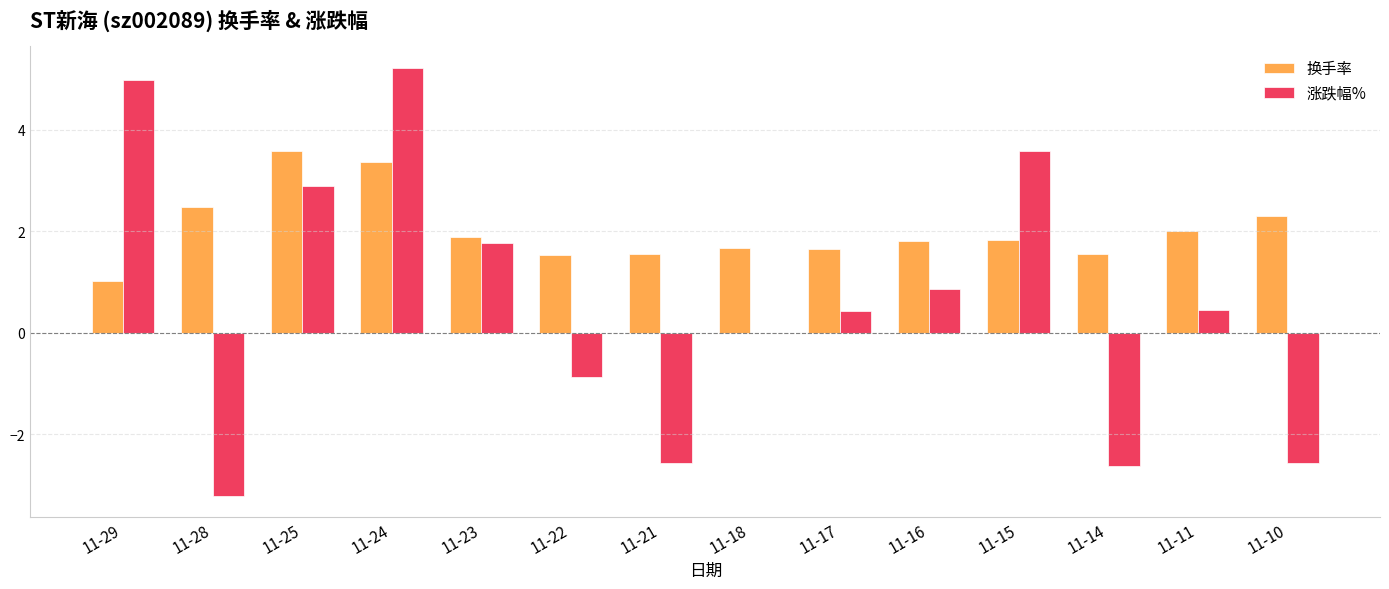

Between 11-23 and 11-21, which series saw the biggest shift?

涨跌幅%